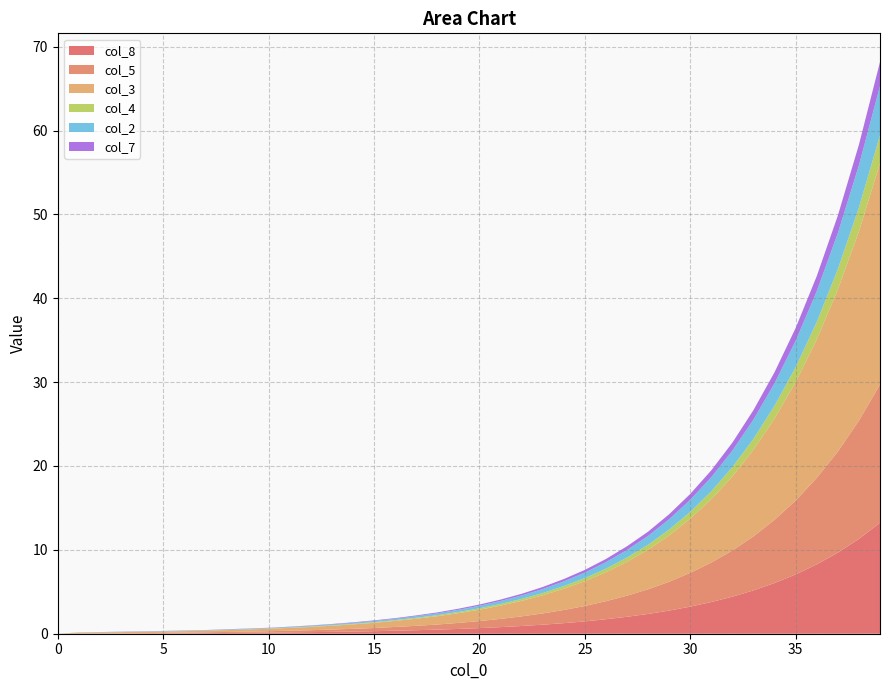

Reading left to right, what are all the values shown in this chart?

col_8: 0=0.0	1=0.0	2=0.0	3=0.0	4=0.0	5=0.0	6=0.1	7=0.1	8=0.1	9=0.1	10=0.1	11=0.2	12=0.2	13=0.2	14=0.3	15=0.3	16=0.4	17=0.4	18=0.5	19=0.6	20=0.7	21=0.8	22=0.9	23=1.1	24=1.3	25=1.5	26=1.7	27=2.0	28=2.4	29=2.8	30=3.2	31=3.8	32=4.4	33=5.2	34=6.0	35=7.1	36=8.3	37=9.7	38=11.3	39=13.2
col_5: 0=0.0	1=0.0	2=0.0	3=0.0	4=0.1	5=0.1	6=0.1	7=0.1	8=0.1	9=0.1	10=0.2	11=0.2	12=0.2	13=0.3	14=0.3	15=0.4	16=0.5	17=0.5	18=0.6	19=0.7	20=0.8	21=1.0	22=1.1	23=1.3	24=1.6	25=1.8	26=2.1	27=2.5	28=2.9	29=3.4	30=4.0	31=4.7	32=5.5	33=6.4	34=7.5	35=8.8	36=10.3	37=12.1	38=14.1	39=16.5
col_3: 0=0.0	1=0.1	2=0.1	3=0.1	4=0.2	5=0.2	6=0.2	7=0.2	8=0.2	9=0.2	10=0.3	11=0.3	12=0.4	13=0.5	14=0.5	15=0.6	16=0.7	17=0.8	18=1.0	19=1.2	20=1.4	21=1.6	22=1.9	23=2.2	24=2.5	25=3.0	26=3.5	27=4.0	28=4.7	29=5.5	30=6.5	31=7.5	32=8.8	33=10.3	34=12.1	35=14.1	36=16.5	37=19.3	38=22.6	39=26.4
col_4: 0=0.0	1=0.0	2=0.0	3=0.0	4=0.0	5=0.0	6=0.0	7=0.0	8=0.0	9=0.0	10=0.0	11=0.0	12=0.1	13=0.1	14=0.1	15=0.1	16=0.1	17=0.1	18=0.1	19=0.1	20=0.2	21=0.2	22=0.2	23=0.3	24=0.3	25=0.4	26=0.4	27=0.5	28=0.6	29=0.7	30=0.8	31=0.9	32=1.1	33=1.3	34=1.5	35=1.8	36=2.1	37=2.4	38=2.9	39=3.3
col_2: 0=0.0	1=0.0	2=0.0	3=0.0	4=0.0	5=0.0	6=0.0	7=0.0	8=0.1	9=0.1	10=0.1	11=0.1	12=0.1	13=0.1	14=0.1	15=0.1	16=0.2	17=0.2	18=0.2	19=0.3	20=0.3	21=0.3	22=0.4	23=0.5	24=0.6	25=0.7	26=0.8	27=0.9	28=1.1	29=1.2	30=1.4	31=1.7	32=2.0	33=2.3	34=2.7	35=3.1	36=3.7	37=4.3	38=5.0	39=5.9
col_7: 0=0.0	1=0.0	2=0.0	3=0.0	4=0.0	5=0.0	6=0.0	7=0.0	8=0.0	9=0.0	10=0.0	11=0.0	12=0.0	13=0.1	14=0.1	15=0.1	16=0.1	17=0.1	18=0.1	19=0.1	20=0.1	21=0.2	22=0.2	23=0.2	24=0.3	25=0.3	26=0.4	27=0.4	28=0.5	29=0.6	30=0.7	31=0.8	32=1.0	33=1.1	34=1.3	35=1.5	36=1.8	37=2.1	38=2.5	39=2.9